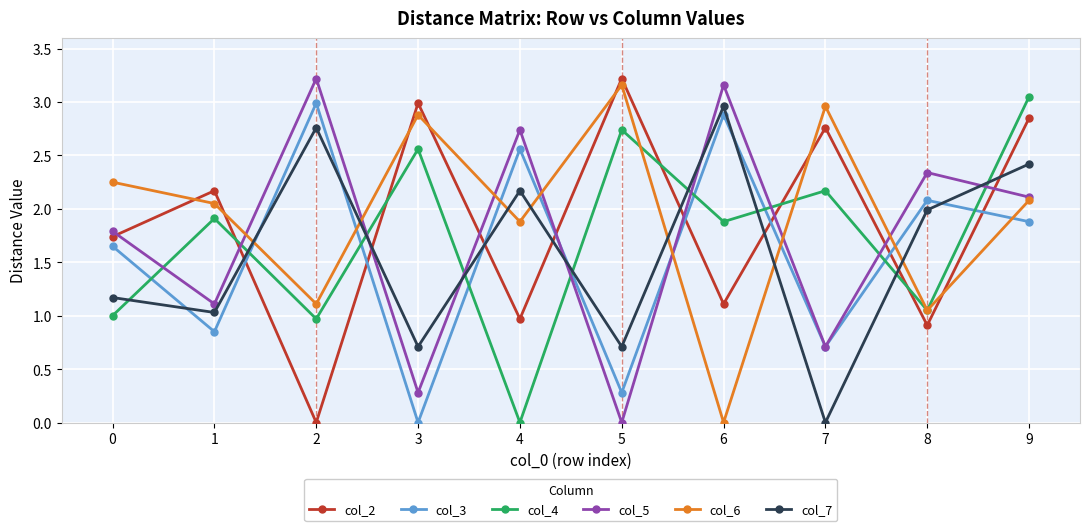

Rank the categories by col_3 value from lowest to highest.

3, 5, 7, 1, 0, 9, 8, 4, 6, 2